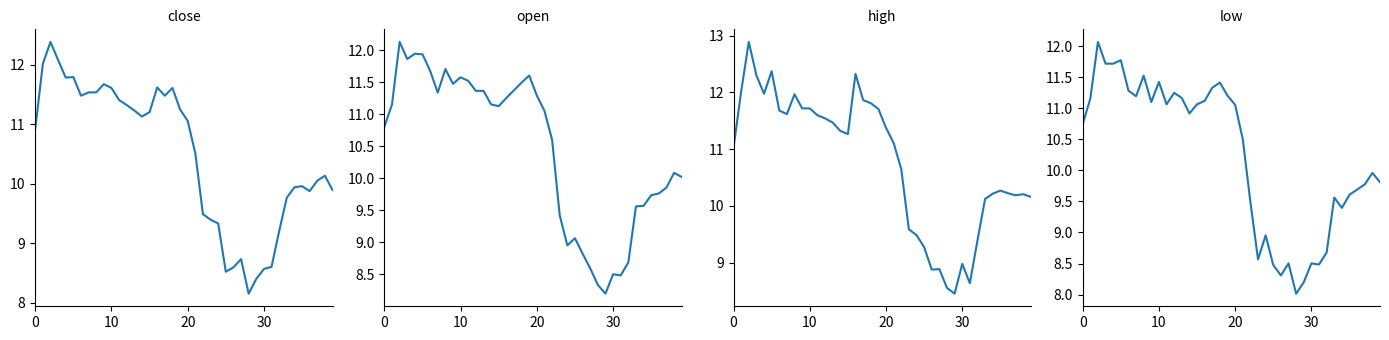

Reading left to right, transcribe all the data shown in this chart.

close: 10.9	12.0	12.4	12.1	11.8	11.8	11.5	11.5	11.5	11.7	11.6	11.4	11.3	11.2	11.1	11.2	11.6	11.5	11.6	11.2	11.1	10.5	9.5	9.4	9.3	8.5	8.6	8.7	8.2	8.4	8.6	8.6	9.2	9.8	9.9	10.0	9.9	10.1	10.1	9.9
open: 10.8	11.2	12.1	11.9	11.9	11.9	11.7	11.3	11.7	11.5	11.6	11.5	11.4	11.4	11.2	11.1	11.3	11.4	11.5	11.6	11.3	11.1	10.6	9.4	9.0	9.1	8.8	8.6	8.3	8.2	8.5	8.5	8.7	9.6	9.6	9.7	9.8	9.9	10.1	10.0
high: 11.0	12.0	12.9	12.3	12.0	12.4	11.7	11.6	12.0	11.7	11.7	11.6	11.5	11.5	11.3	11.3	12.3	11.9	11.8	11.7	11.4	11.1	10.6	9.6	9.5	9.3	8.9	8.9	8.6	8.5	9.0	8.6	9.4	10.1	10.2	10.3	10.2	10.2	10.2	10.2
low: 10.7	11.2	12.1	11.7	11.7	11.8	11.3	11.2	11.5	11.1	11.4	11.1	11.2	11.2	10.9	11.1	11.1	11.3	11.4	11.2	11.1	10.5	9.5	8.6	9.0	8.5	8.3	8.5	8.0	8.2	8.5	8.5	8.7	9.6	9.4	9.6	9.7	9.8	10.0	9.8